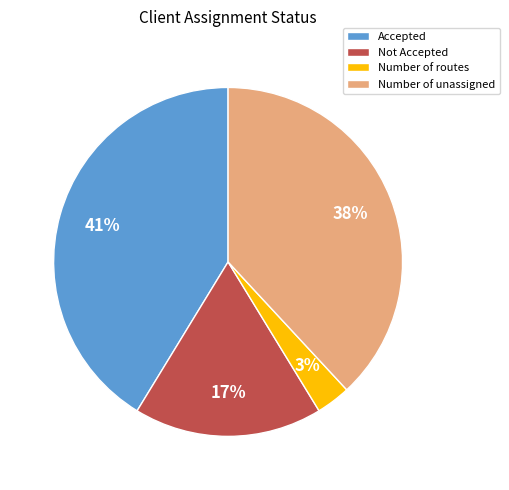

To the nearest percent, what percentage of the pie is Number of unassigned?

38%